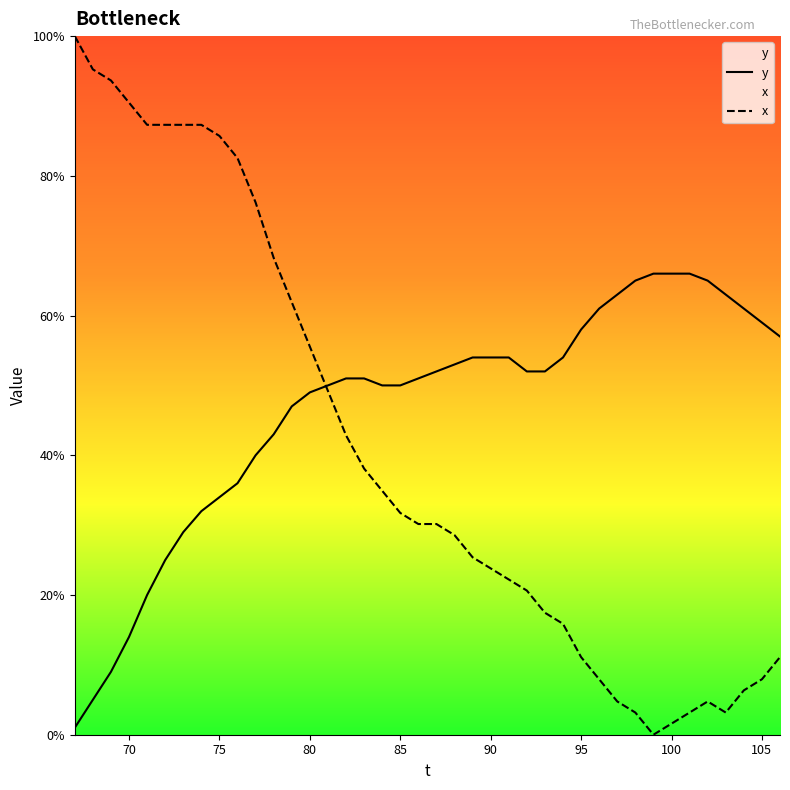

True or false: x has a value of 23.8 at 90.

True